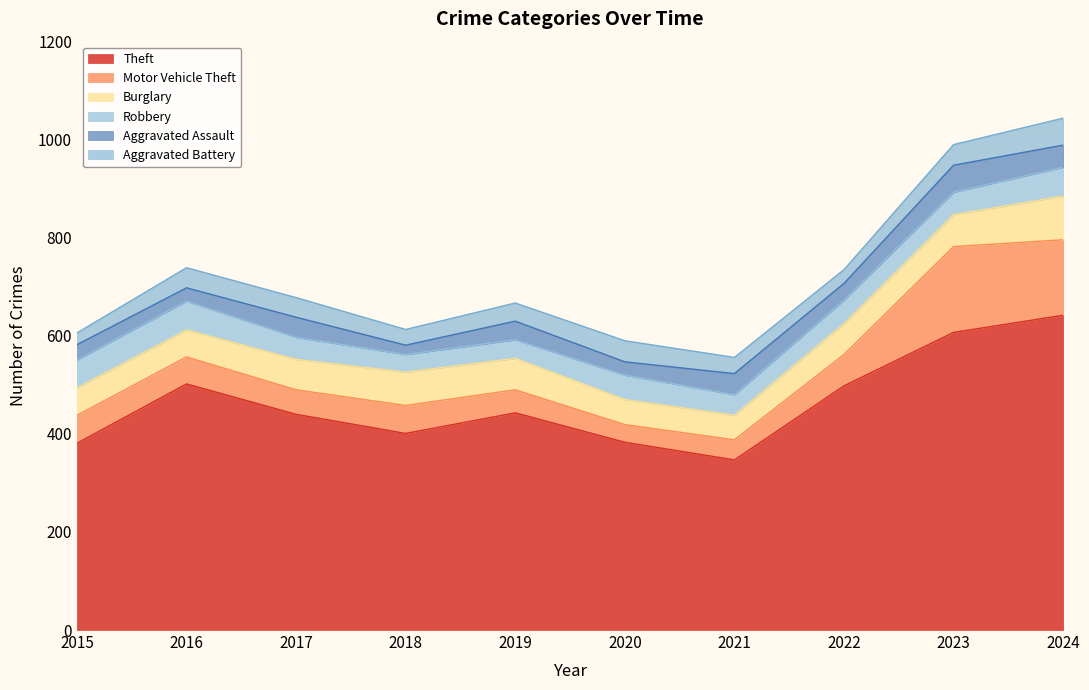

Is the value of Motor Vehicle Theft at 2024 greater than the value of Robbery at 2017?

Yes